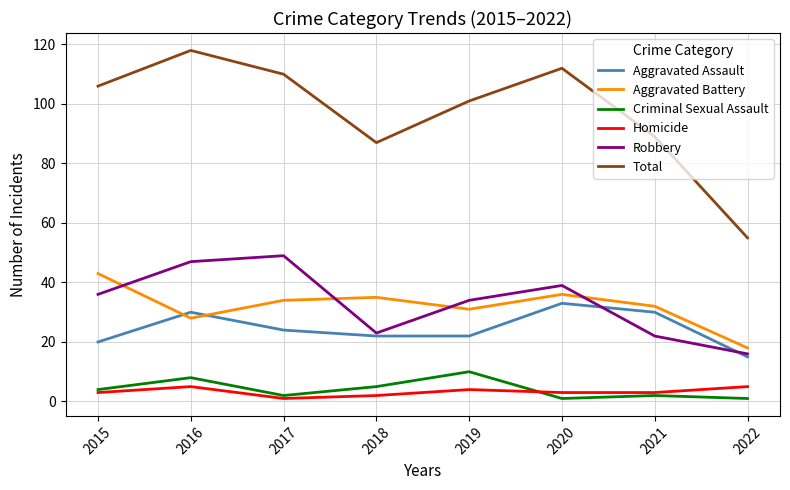

The Robbery series shows 53 at 2020. True or false?

False